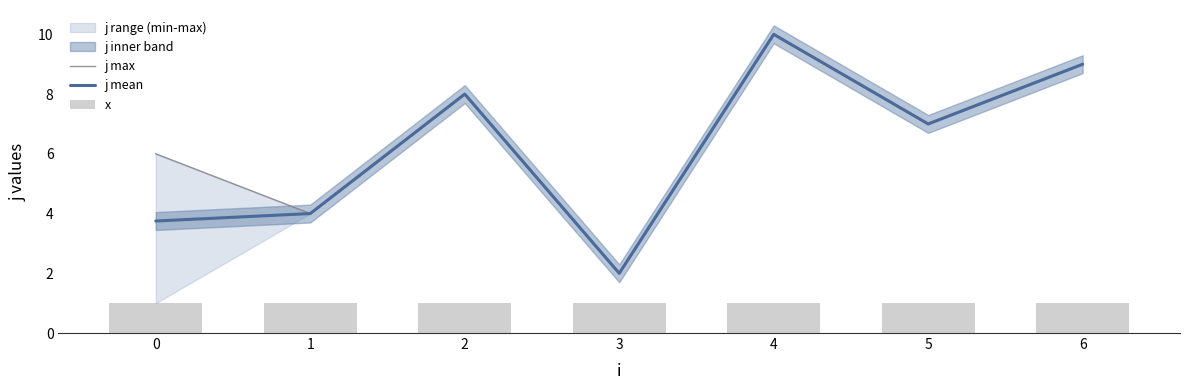

Is it true that j max equals 5.1 at 6?

False